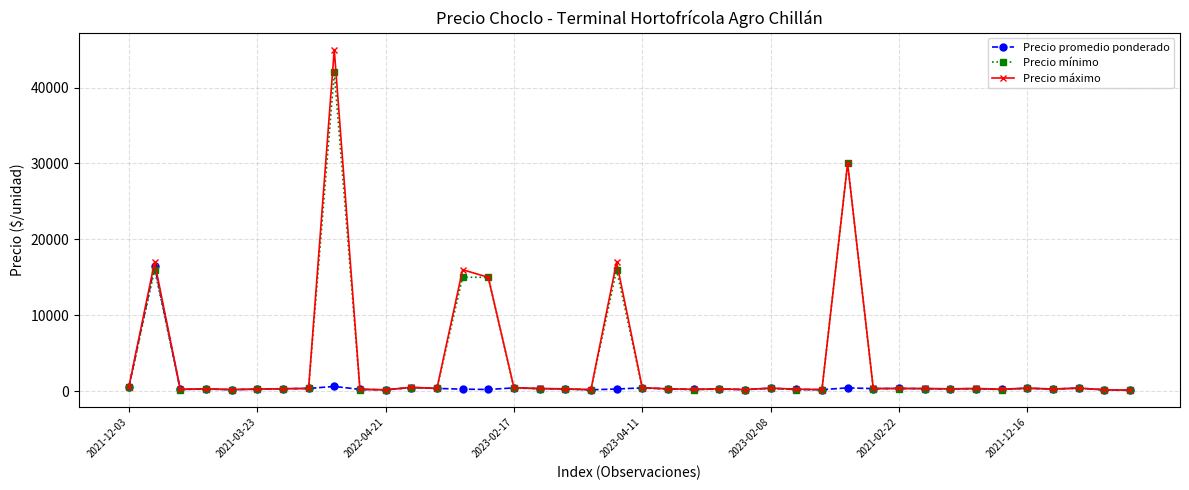

What is the smallest value displayed?

100